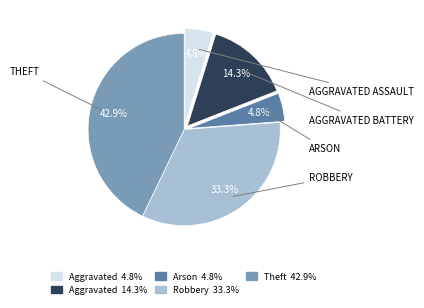

Is there any slice that represents more than half of the pie?

No